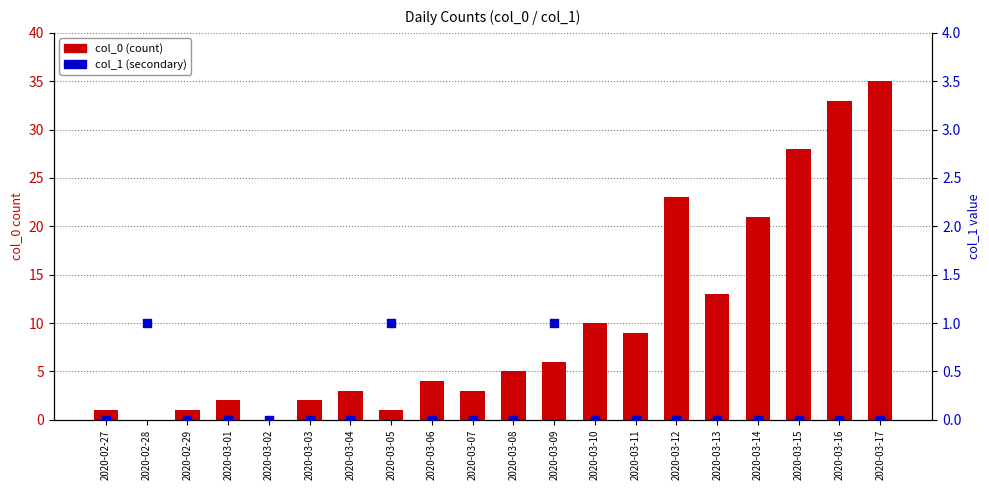

Which series has the widest spread of Y values?

col_0 (count)